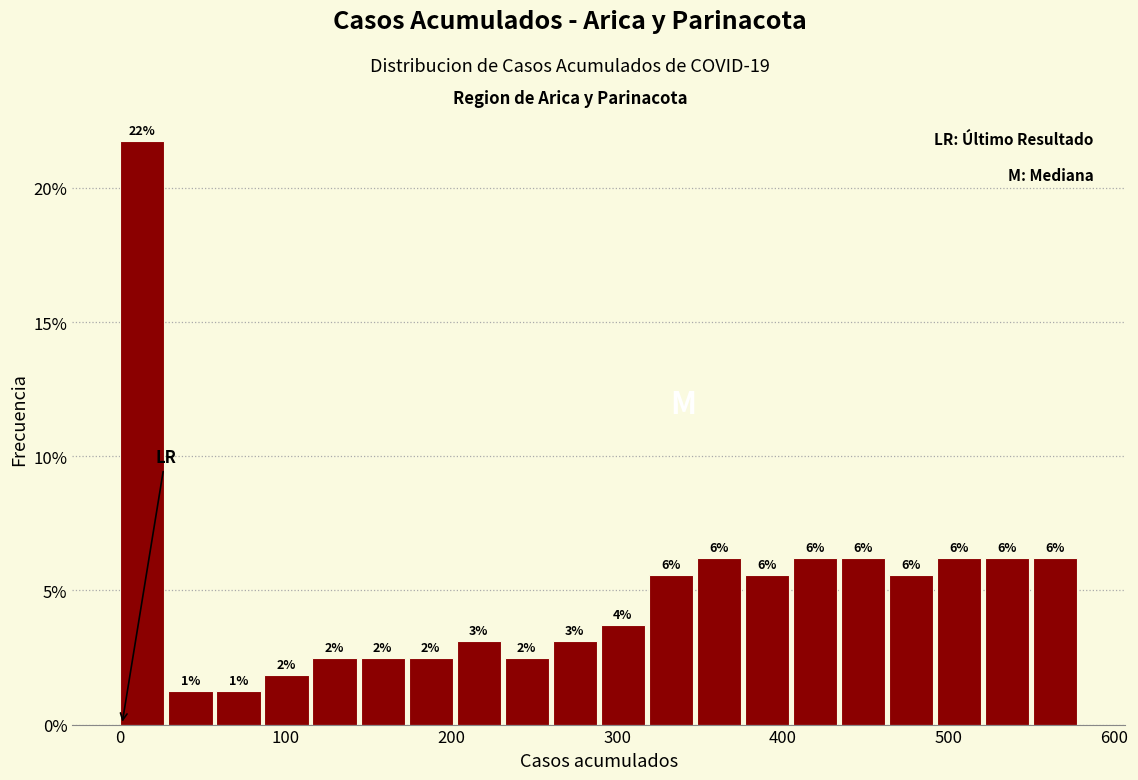

Read against the x-axis, roughly where is the centre of the tallest bar?

10